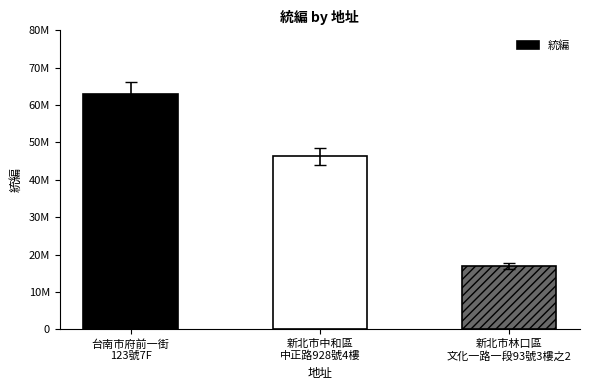

Reading right to left, what are all the values shown in this chart?

新北市林口區
文化一路一段93號3樓之2=16894172	新北市中和區
中正路928號4樓=46270250	台南市府前一街
123號7F=62939076